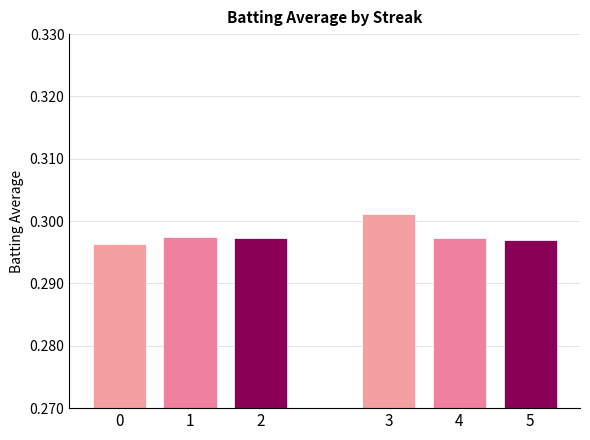

Rank the series by their average value, from highest to lowest.

Group1, Group2